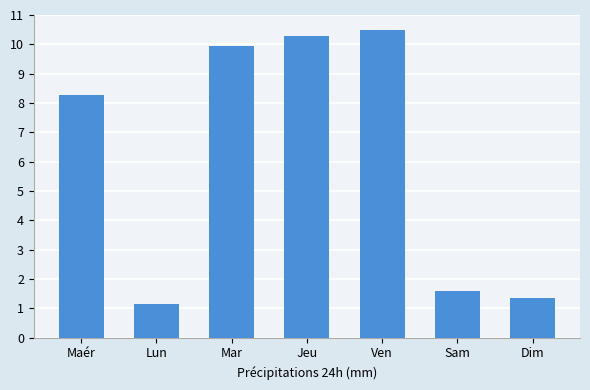

Reading left to right, transcribe all the data shown in this chart.

8.3	1.1	9.9	10.3	10.5	1.6	1.4